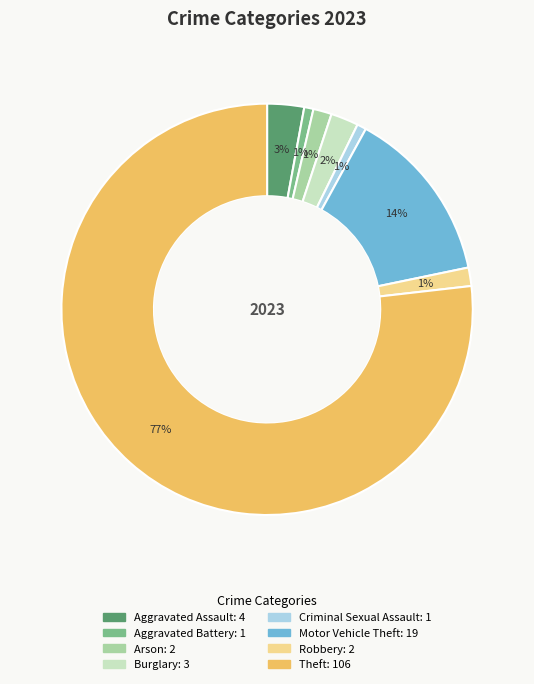

To the nearest percent, what is the average slice percentage?

12%